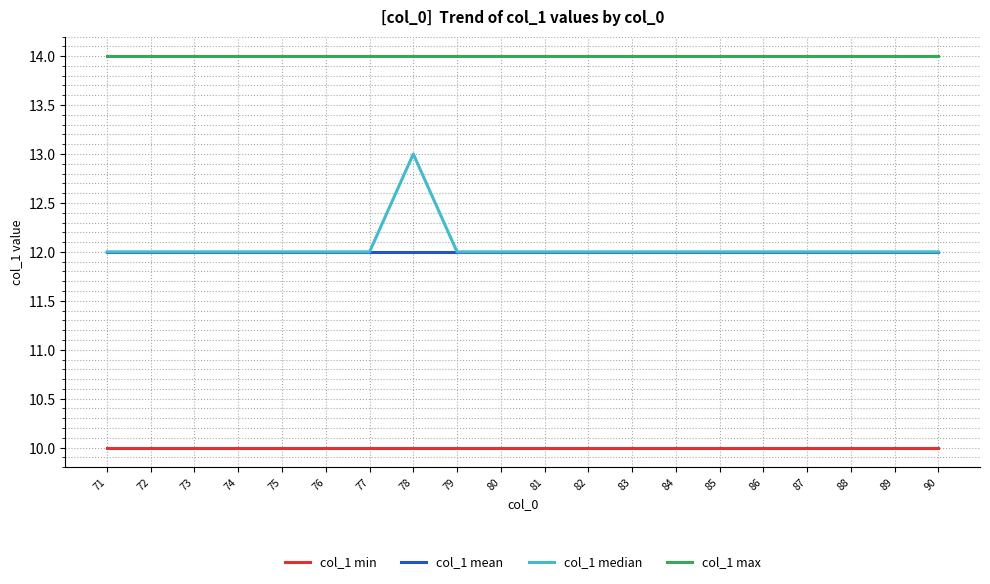

Which series has the largest total across all categories?

col_1 max